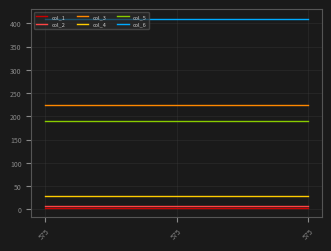

The col_4 series shows 44 at 575. True or false?

False